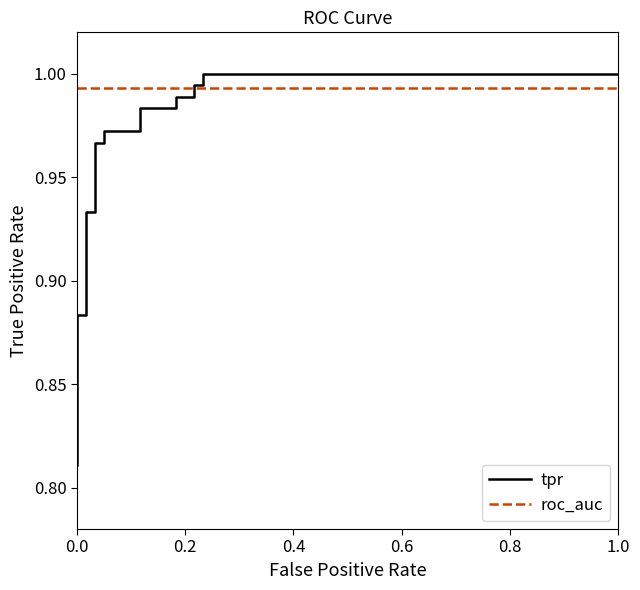

Which series has the largest range (max minus min)?

tpr